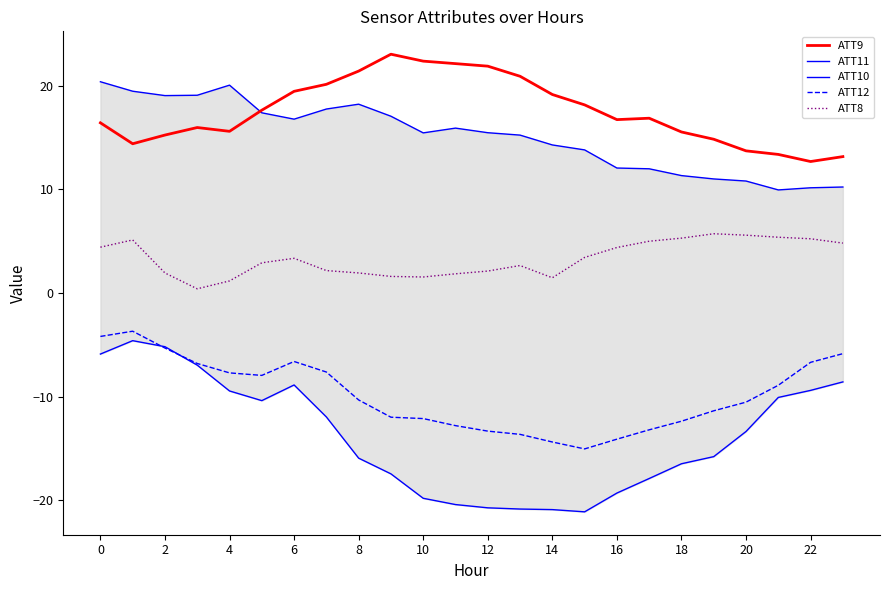

The ATT12 series shows -19.5 at 12. True or false?

False